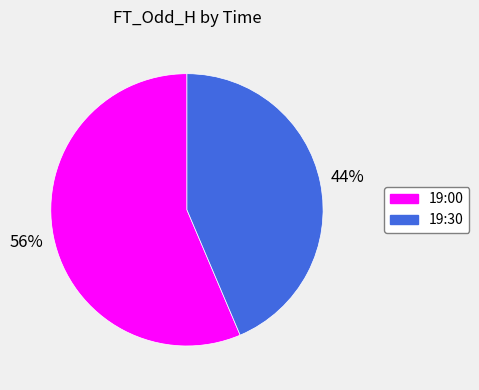

Rank the categories by value from lowest to highest.

19:30, 19:00